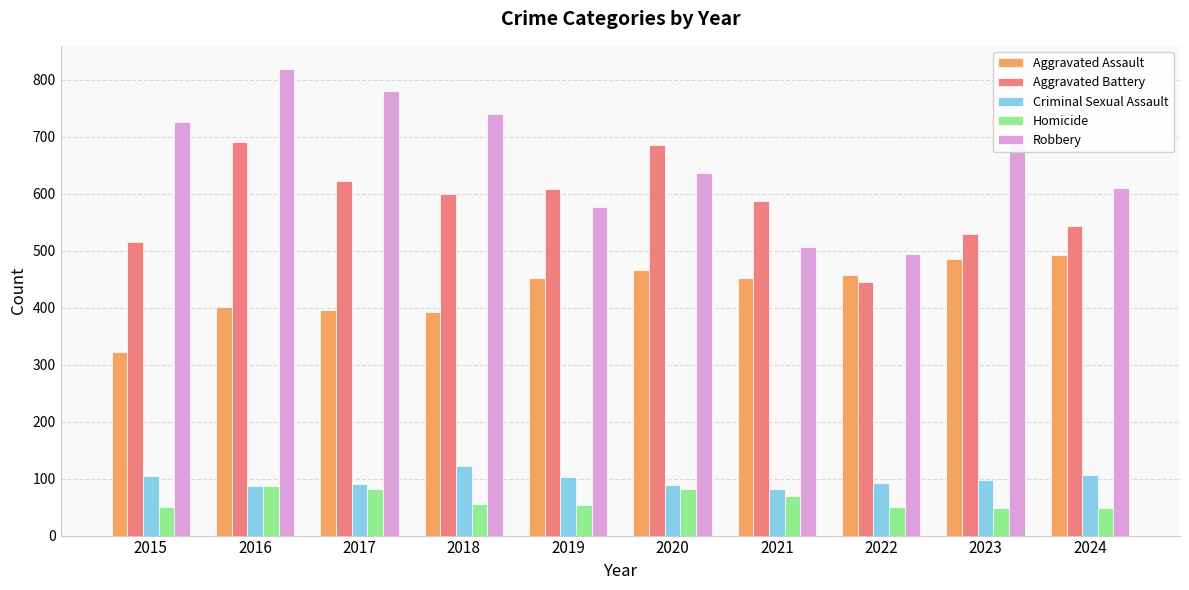

What is the minimum value for Robbery?

495